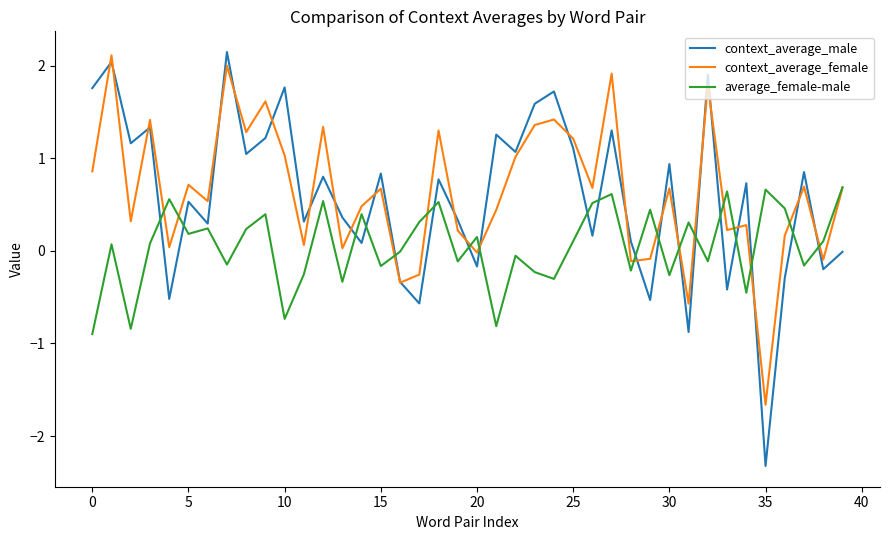

Which series has the largest range (max minus min)?

context_average_male